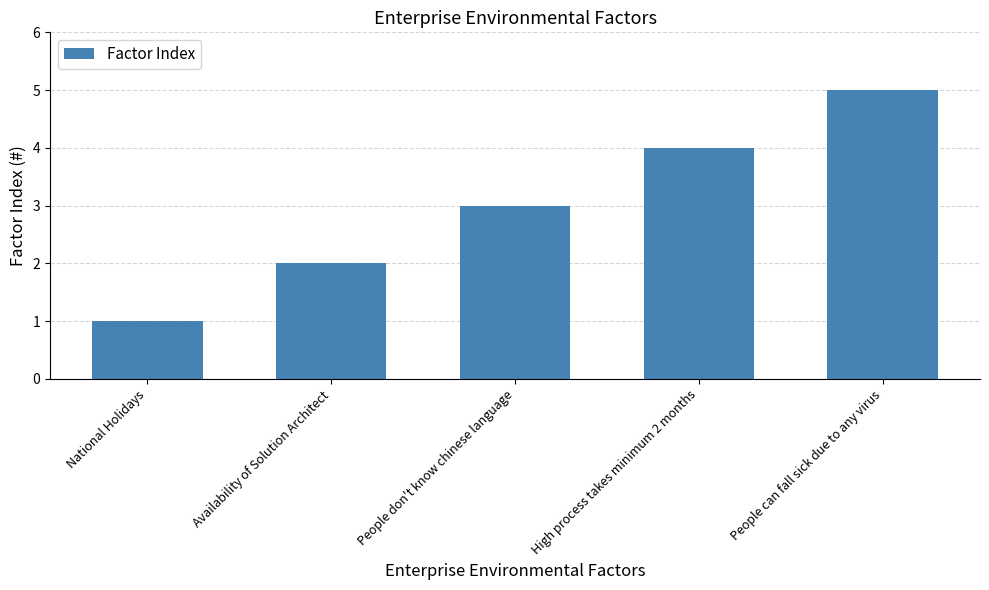

Between People don't know chinese language and National Holidays, which is larger?

People don't know chinese language